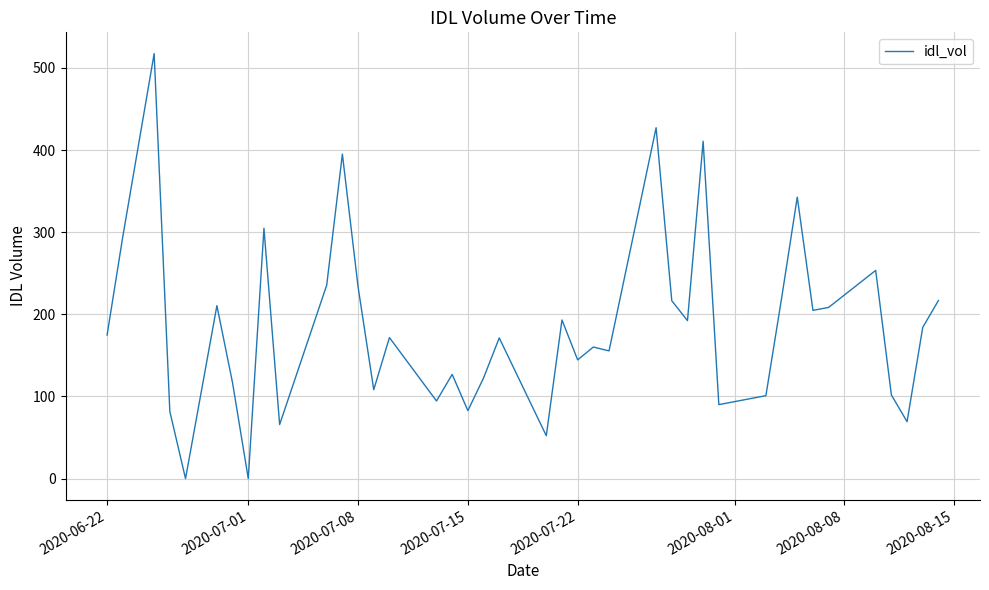

What is the difference between the maximum and minimum values?

517.4